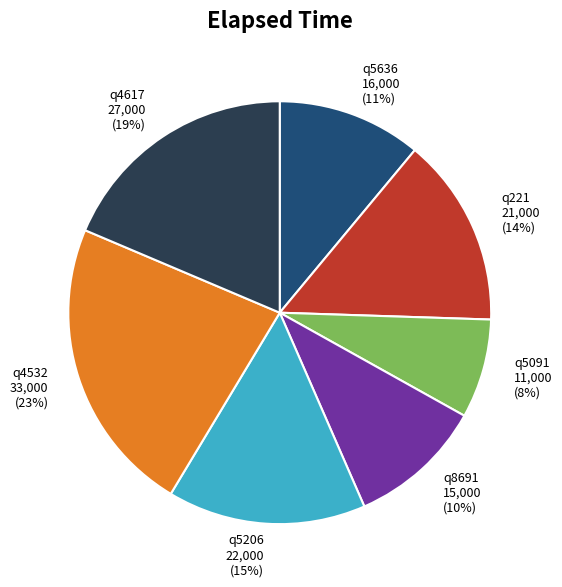

Is it true that q8691 is 10% of the pie?

True